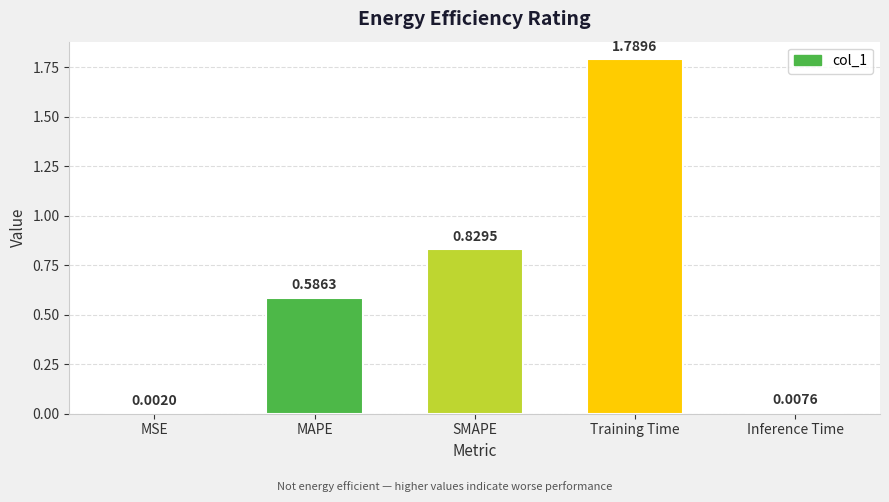

What is the sum of all values?

3.2